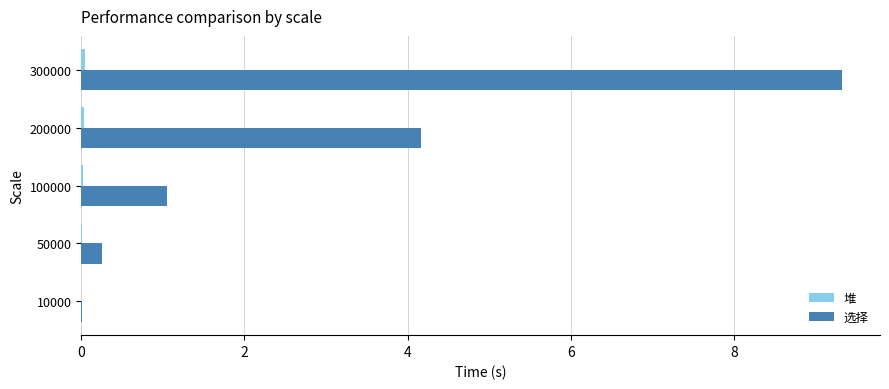

What is the sum of all 选择 values?

14.8